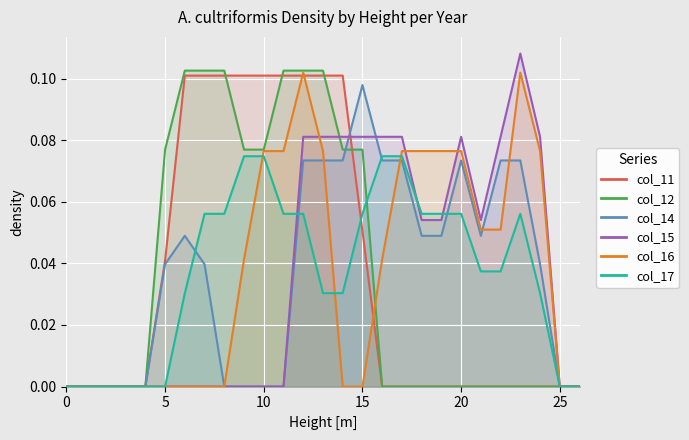

Which series has the largest range (max minus min)?

col_15